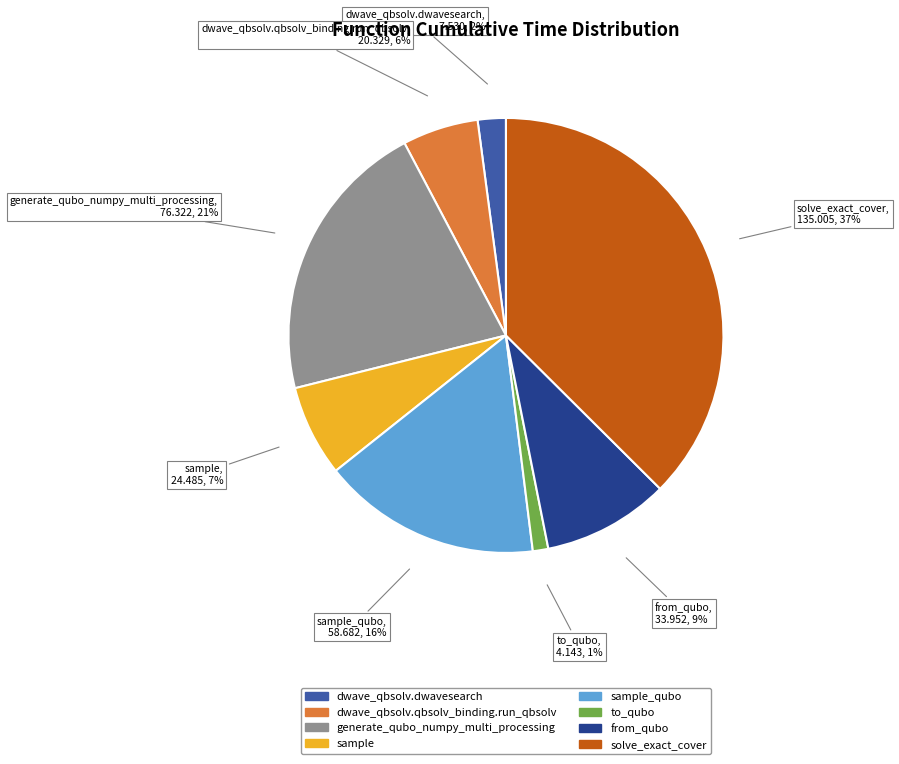

Is there any slice that represents more than half of the pie?

No